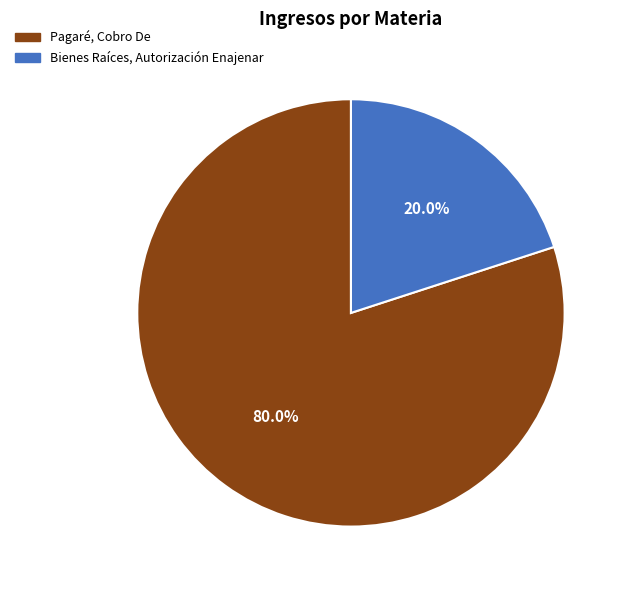

Between 20.0% and 80.0%, which is larger?

80.0%